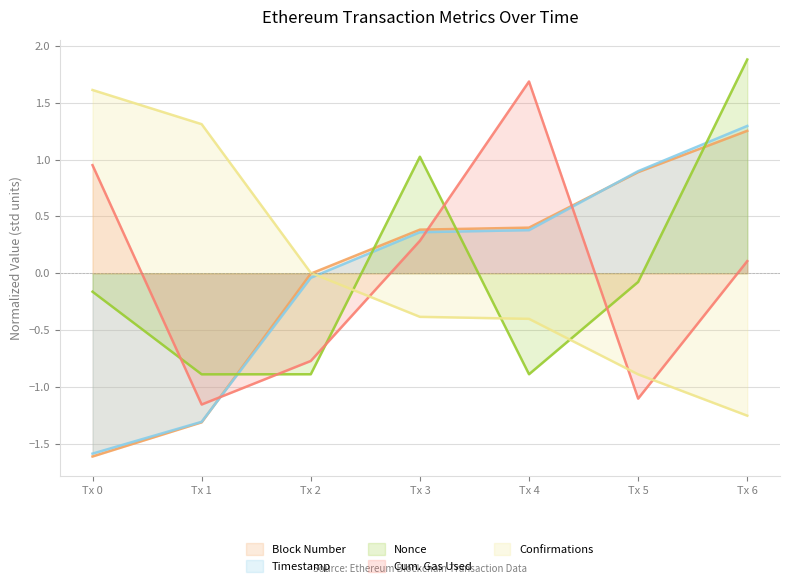

What is the difference between the highest and lowest values at Tx 0?

3.2